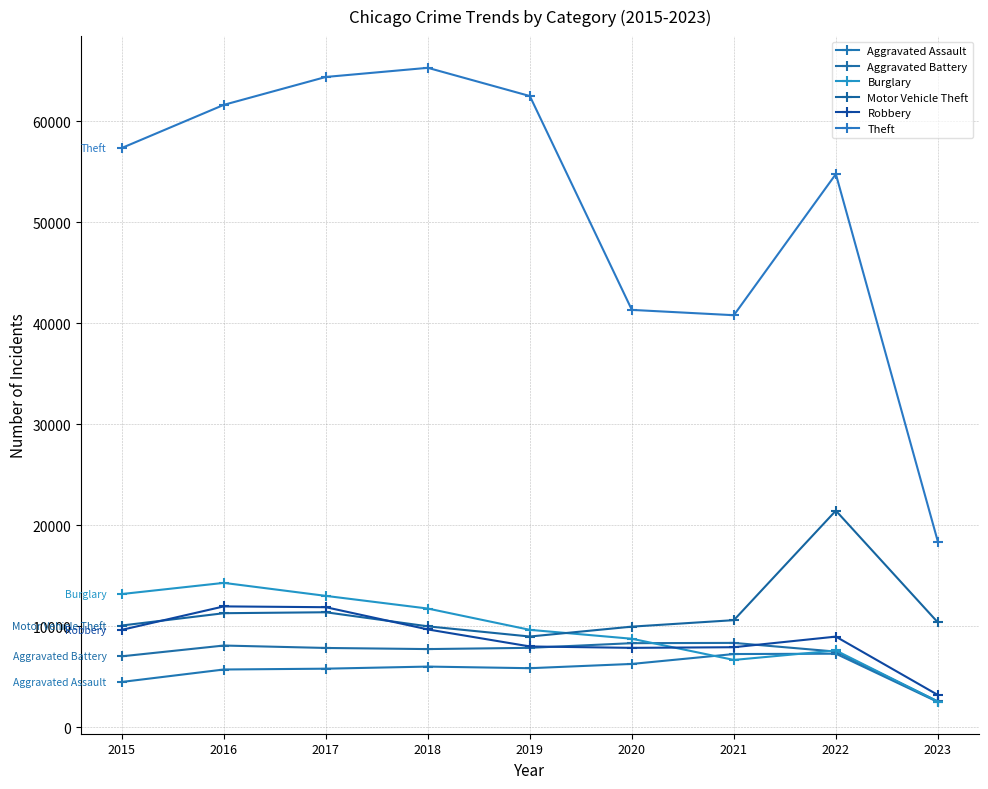

Which series has the largest range (max minus min)?

Theft